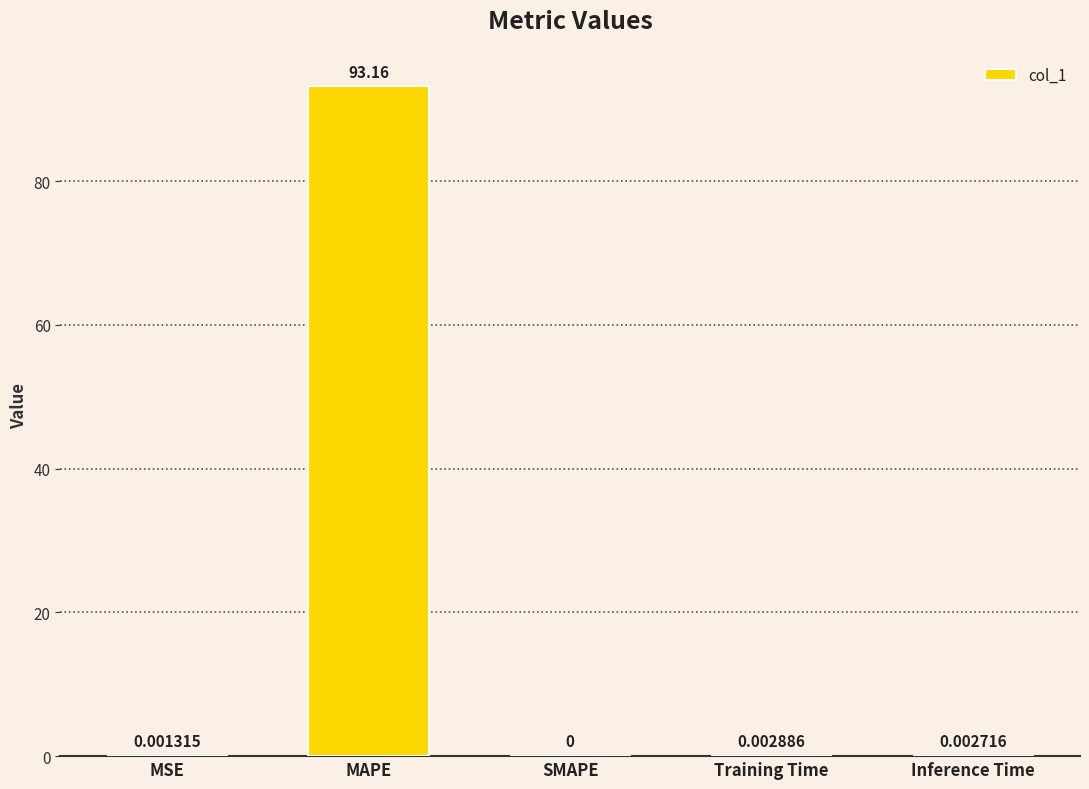

Between Training Time and MSE, which is larger?

Training Time